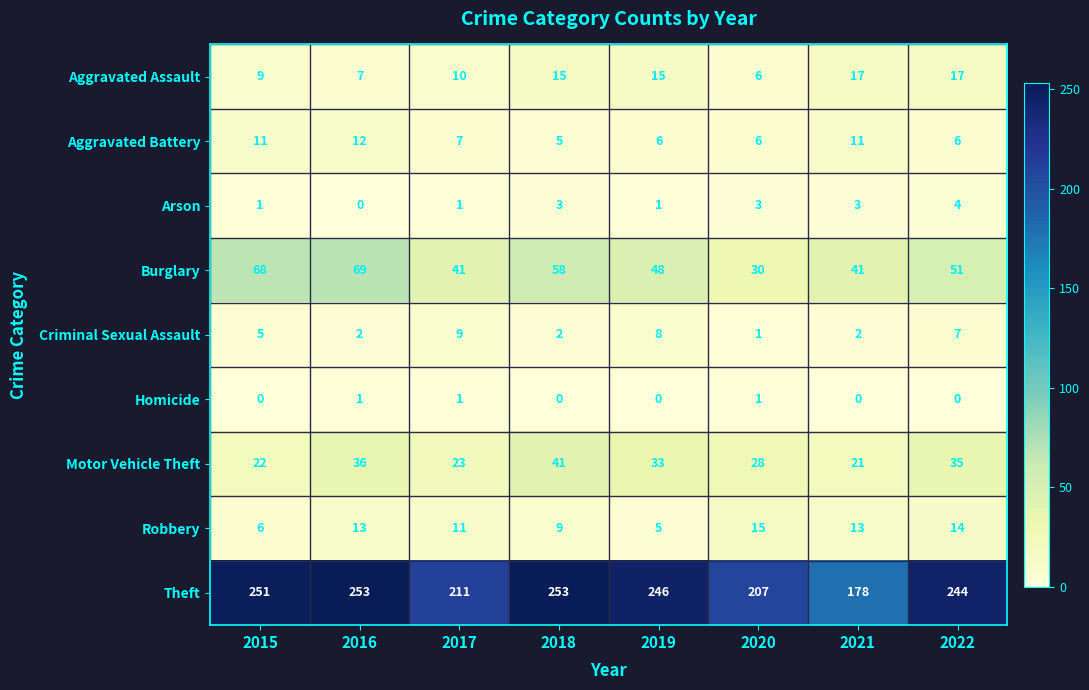

The value of Burglary at 2019 is 28. True or false?

False